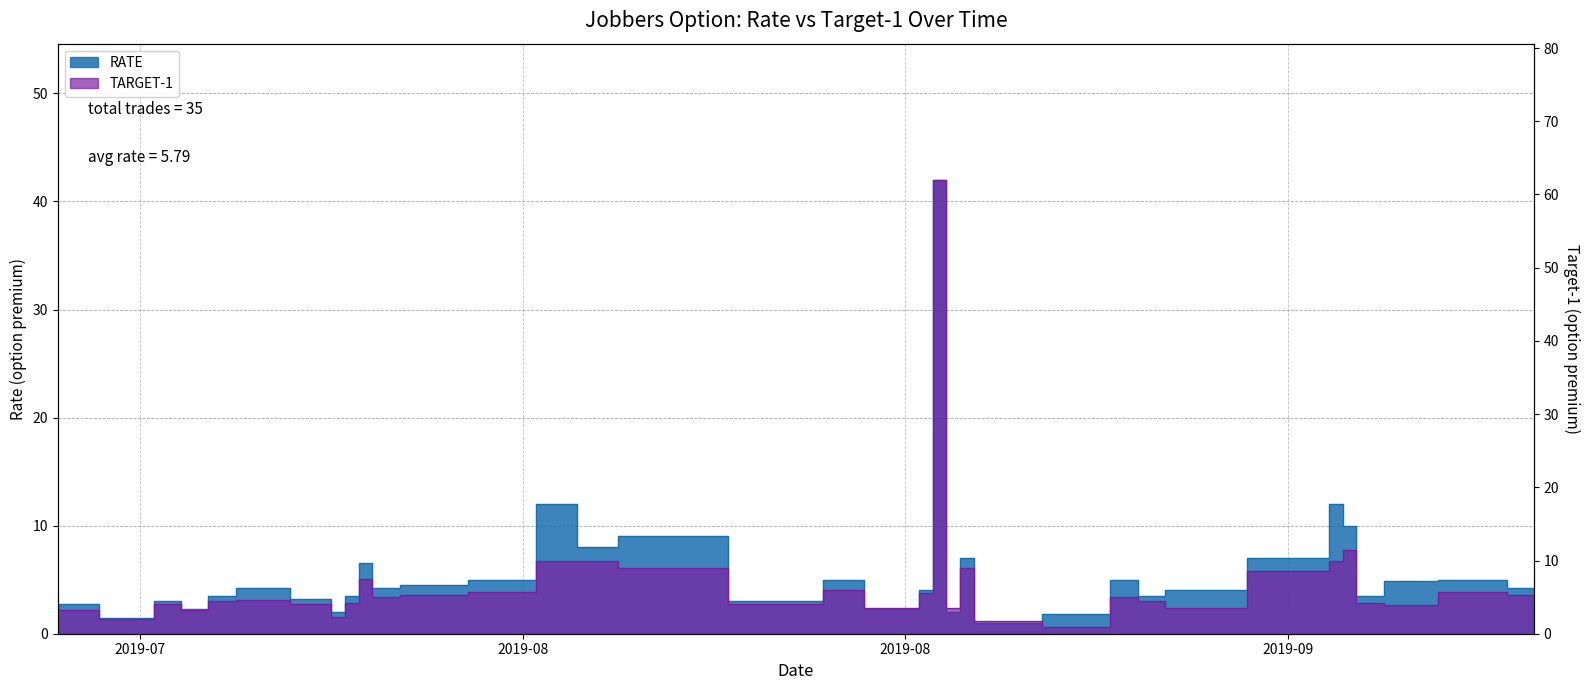

Which series changed the most between 2019-07-30 and 2019-07-29?

TARGET-1